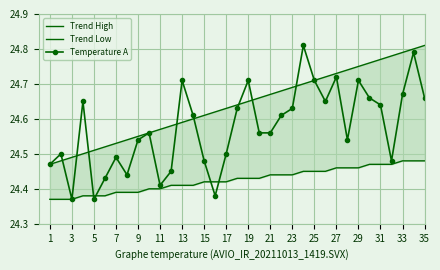

How many interior local peaks does the Temperature A series have?

10